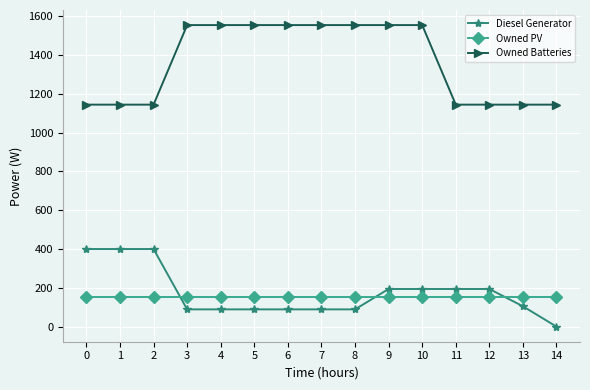

True or false: Diesel Generator has a value of 146 at 2.

False